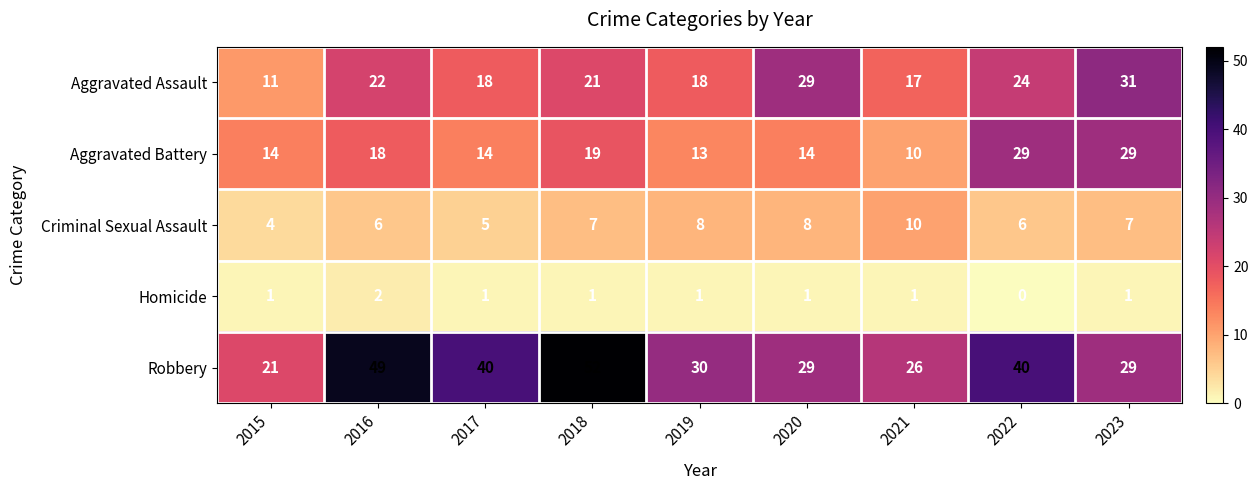

Which series has the widest spread of values?

Robbery